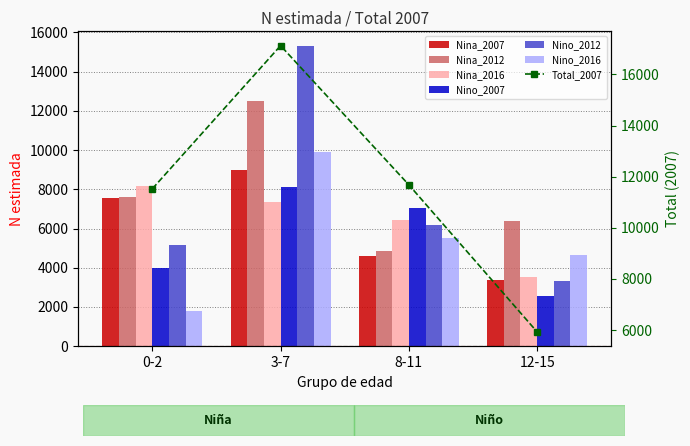

What is the total value across all series at 12-15?

23802